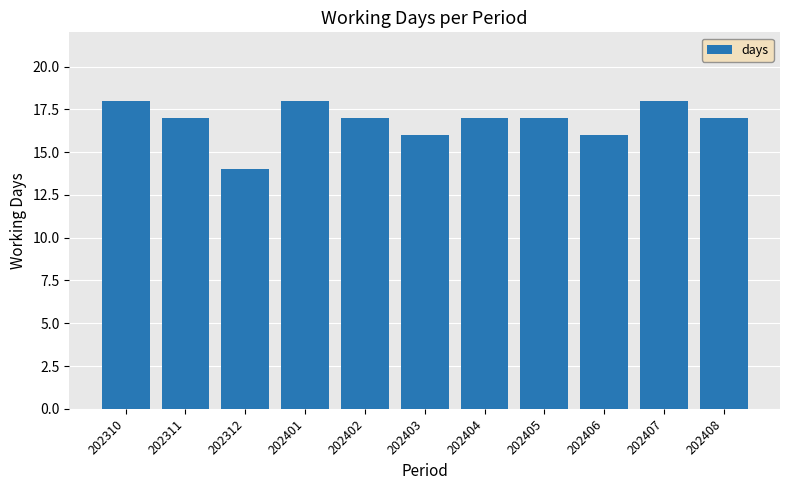

Approximately how many times larger is the value at 202401 compared to 202311?

1.1